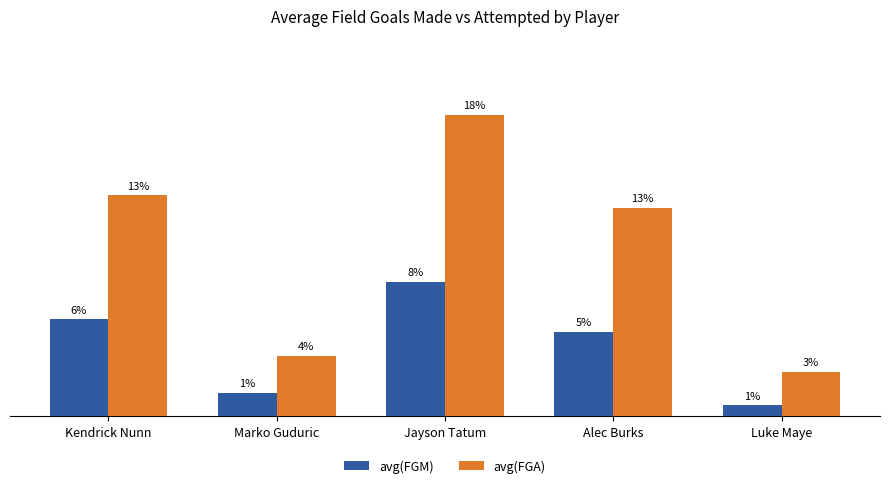

Read the avg(FGM) value at Marko Guduric.

1.4